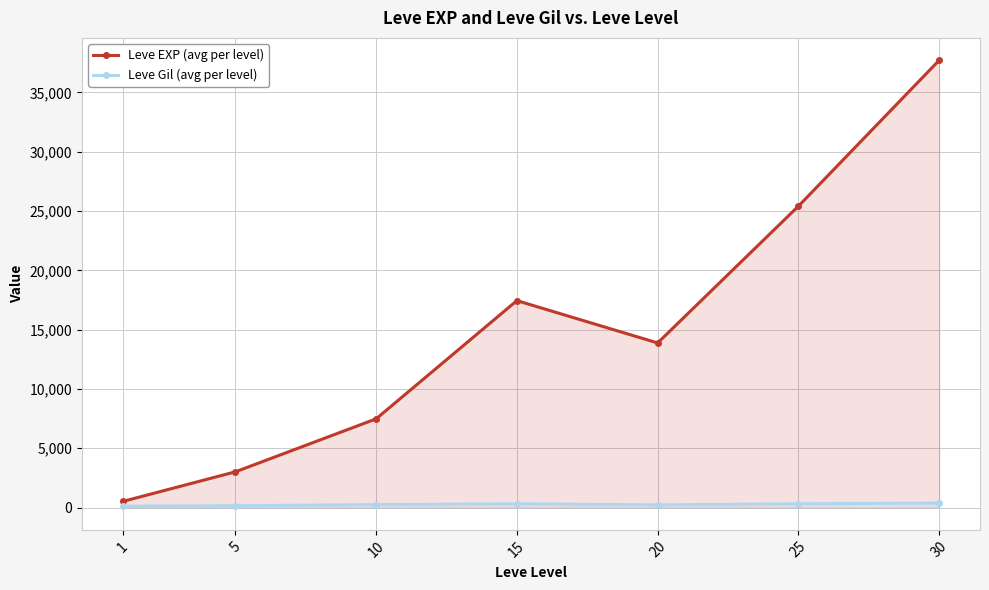

How many lines are shown in the chart?

2